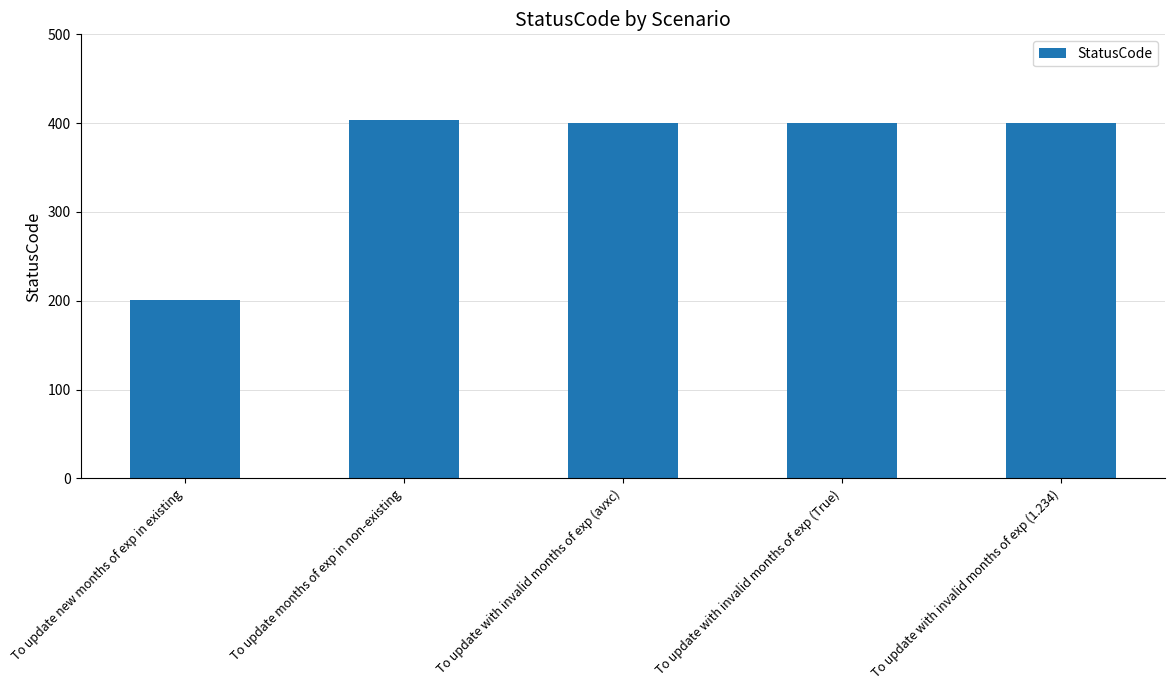

What is the sum of the values at To update with invalid months of exp (True) and To update months of exp in non-existing?

804